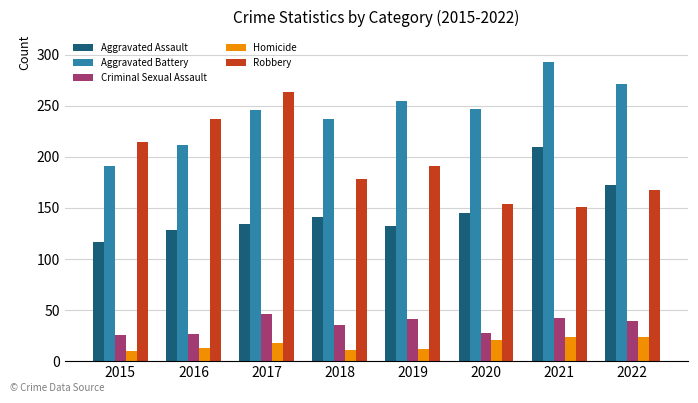

Which series has the largest total across all categories?

Aggravated Battery